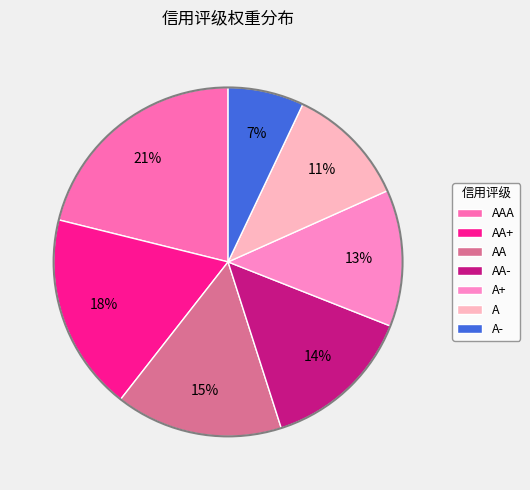

Is it true that A is 18% of the pie?

False